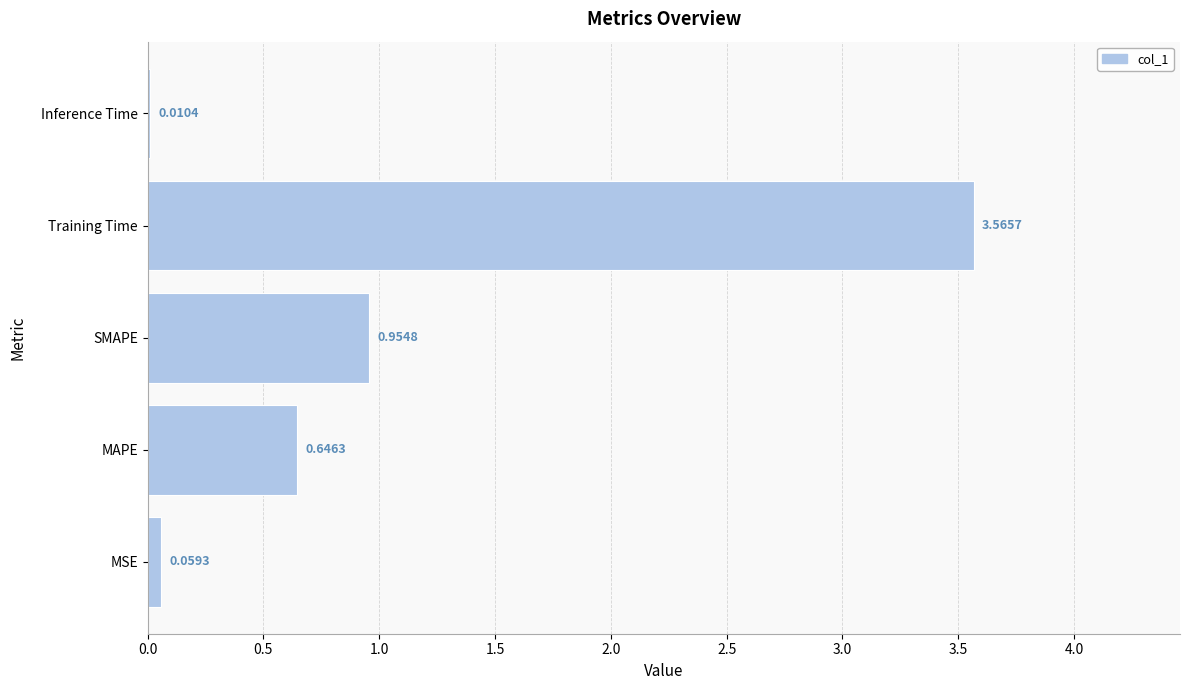

Are the bars horizontal?

Yes